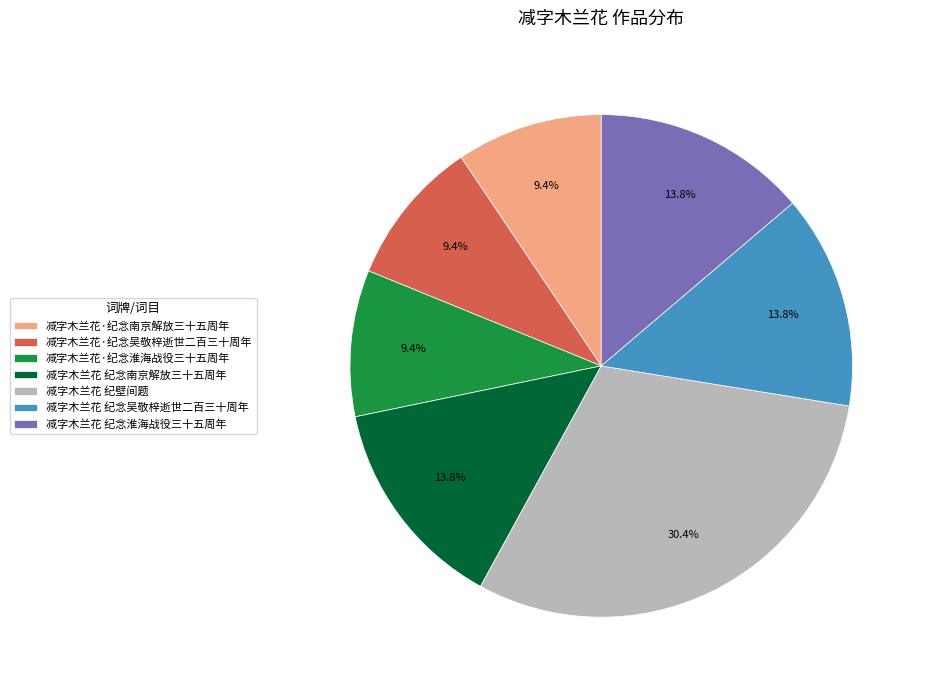

What percentage do 减字木兰花·纪念吴敬梓逝世二百三十周年 and 减字木兰花 纪念吴敬梓逝世二百三十周年 together represent?

23.2%